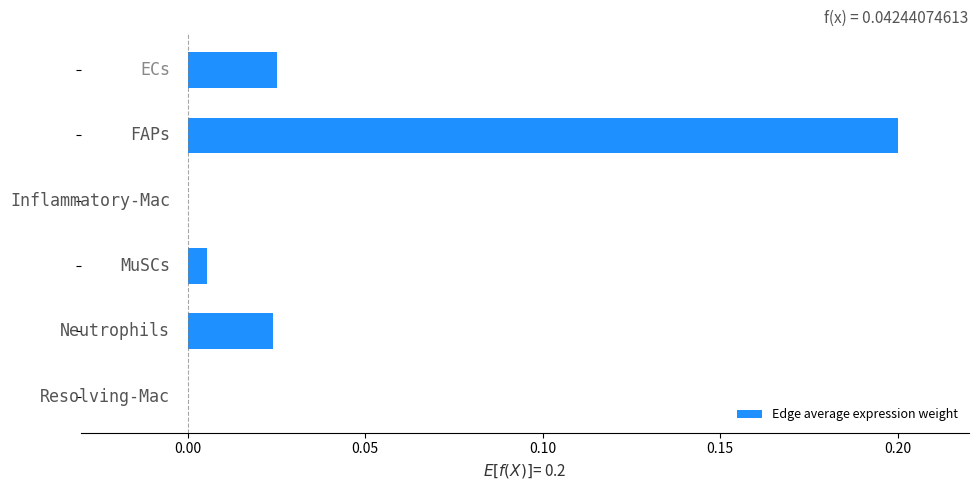

What is the sum of all values?

0.3